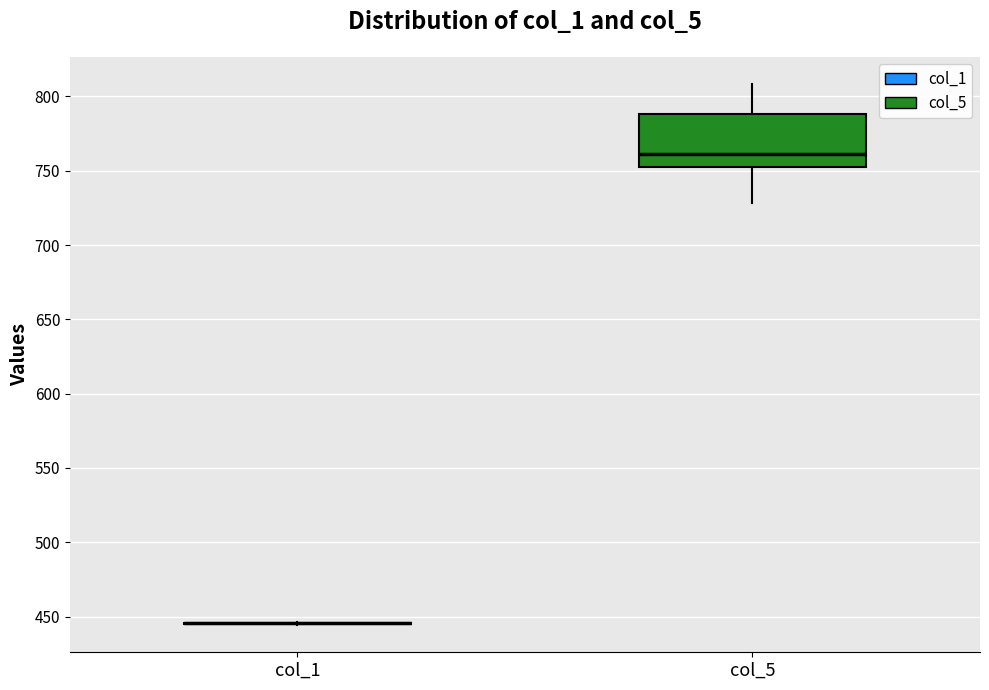

Which box is the tallest, from its lower edge to its upper edge?

col_5